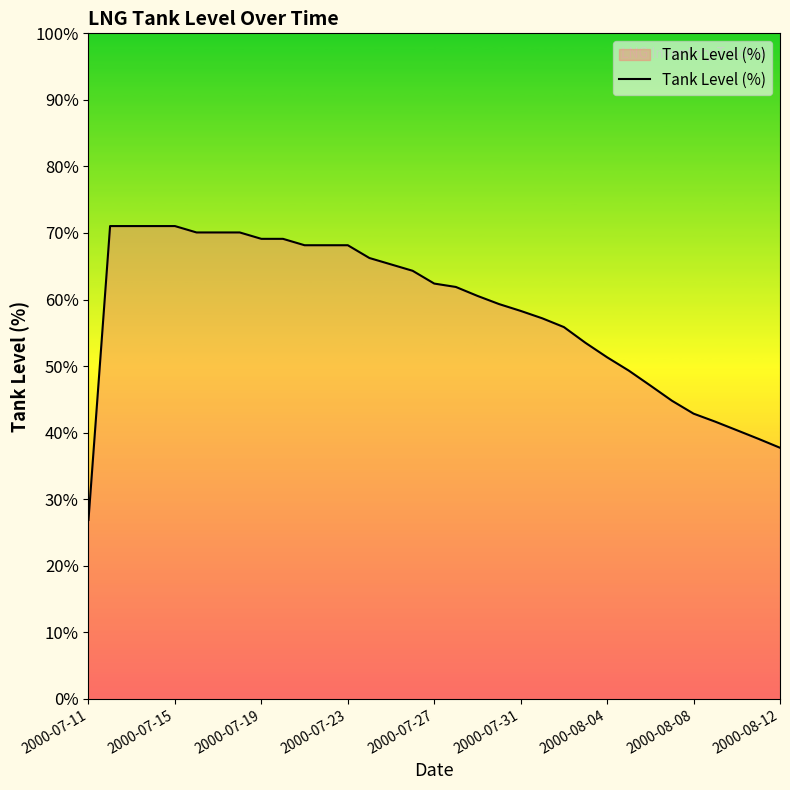

How many values are below 61?

16